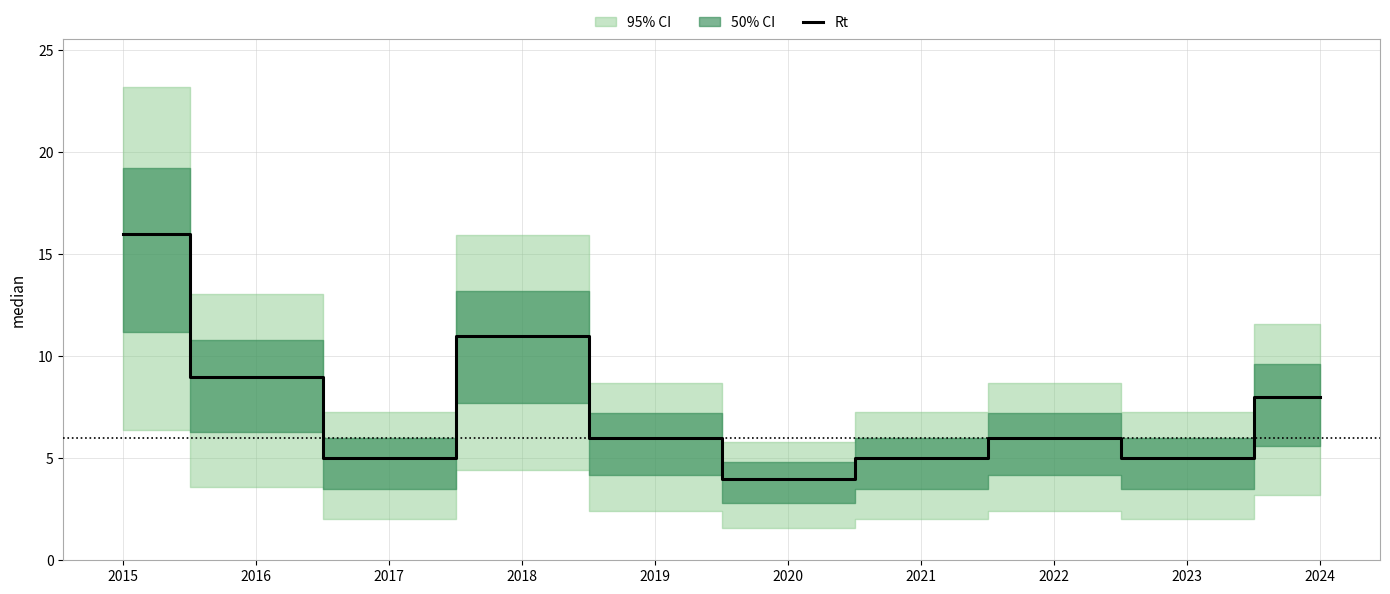

What is the difference between the maximum and minimum values?

12